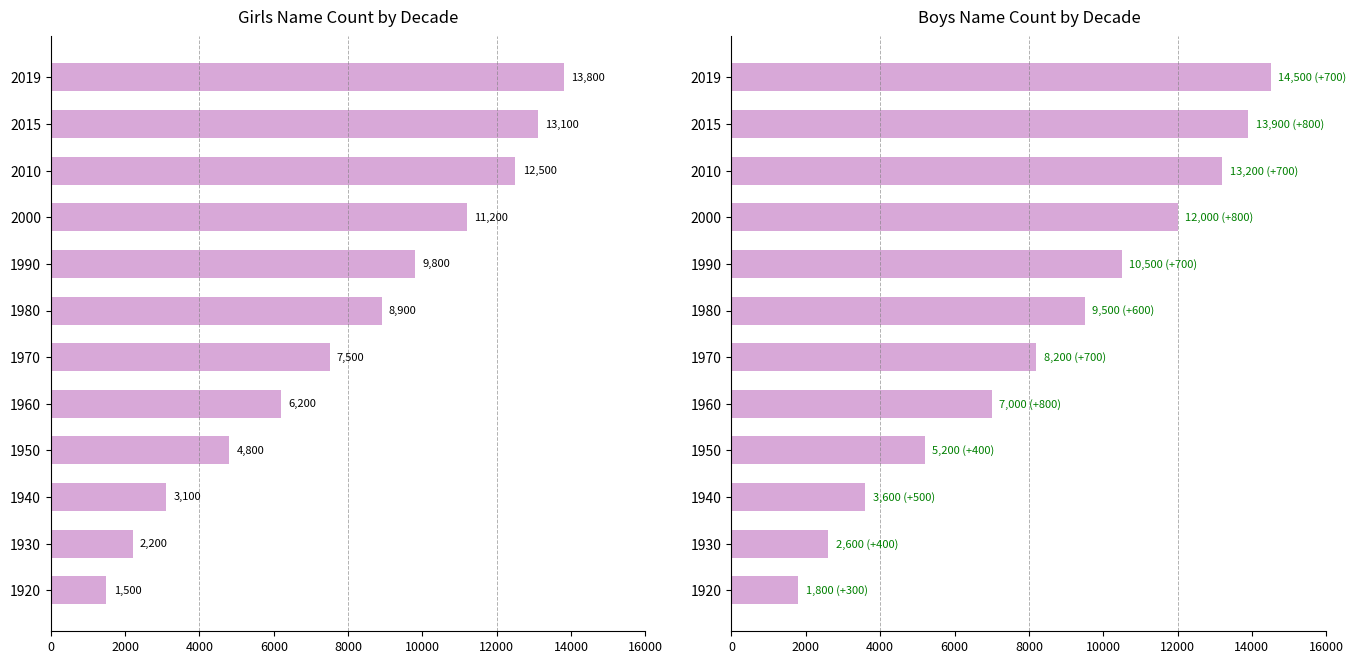

What is the minimum value shown in the chart?

1500